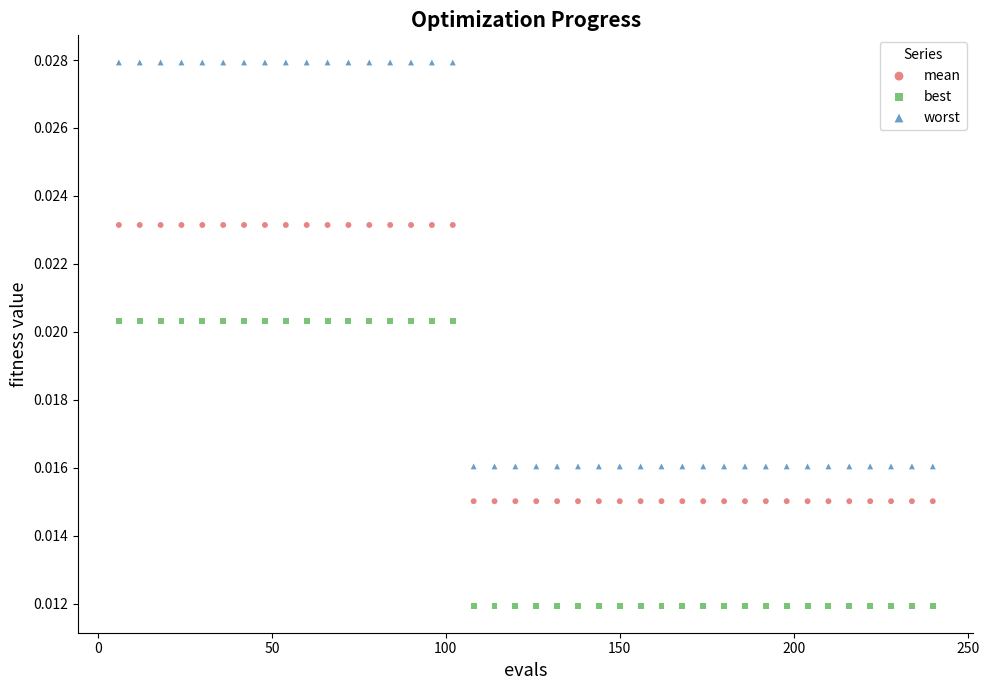

What are all the series names shown in the legend?

mean, best, worst